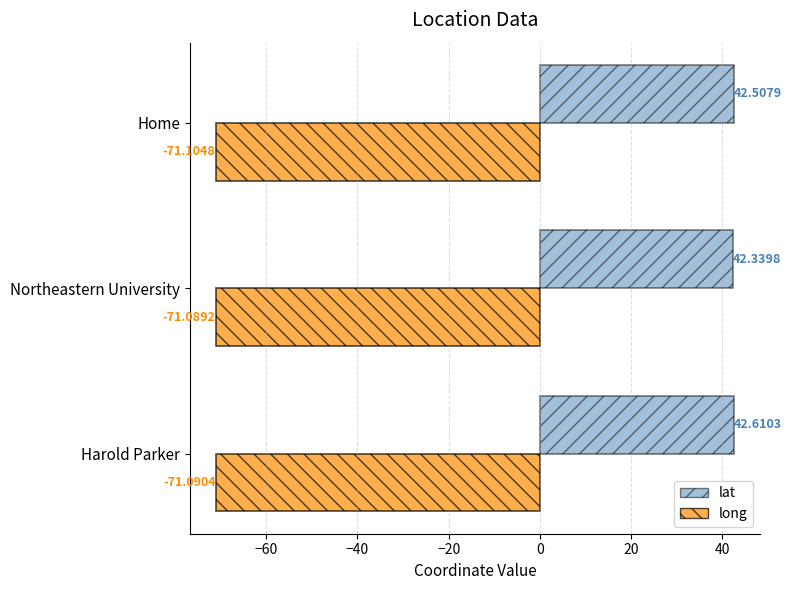

What is the sum of all long values?

-213.3